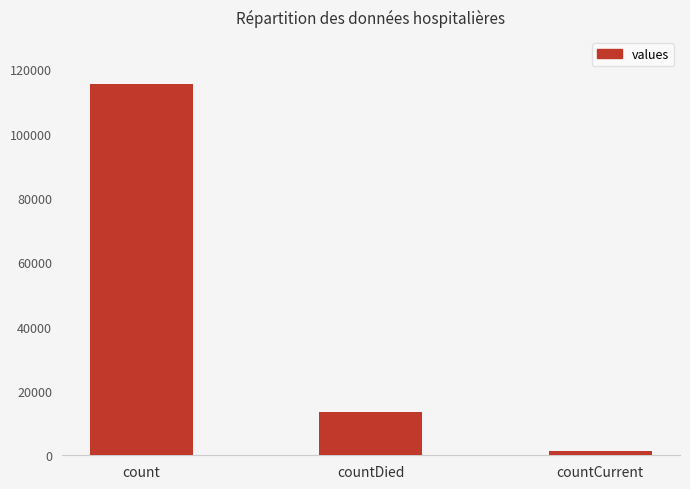

True or false: the data shows 5732 at countDied.

False